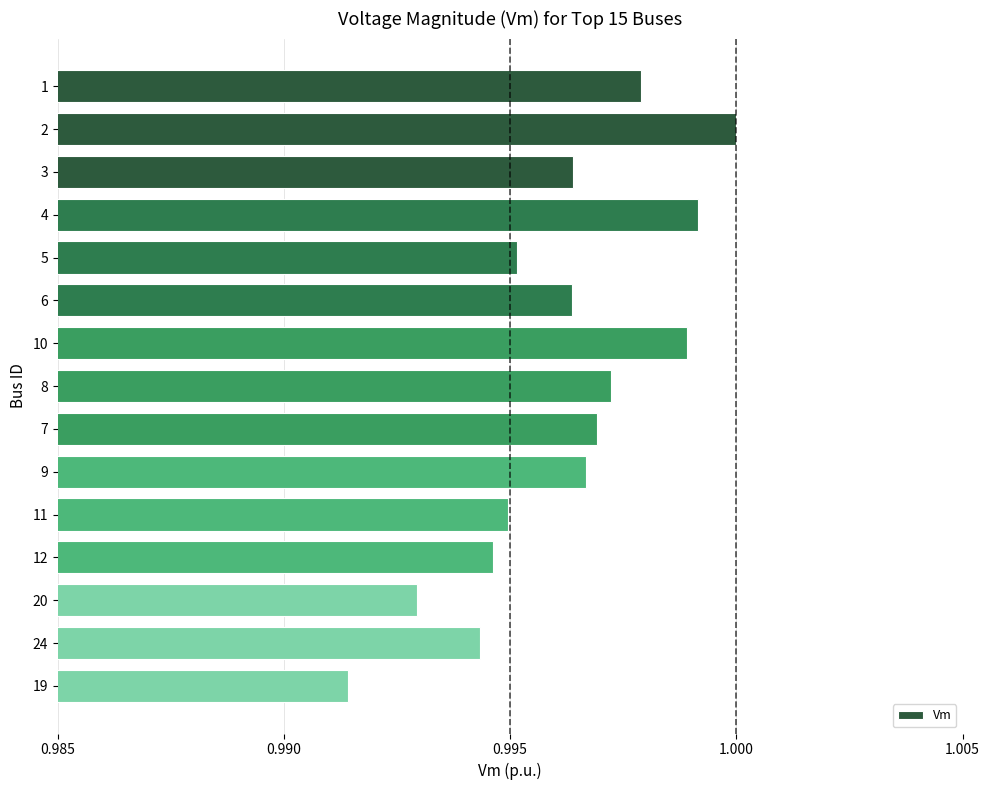

Which has a higher value, 19 or 12?

12